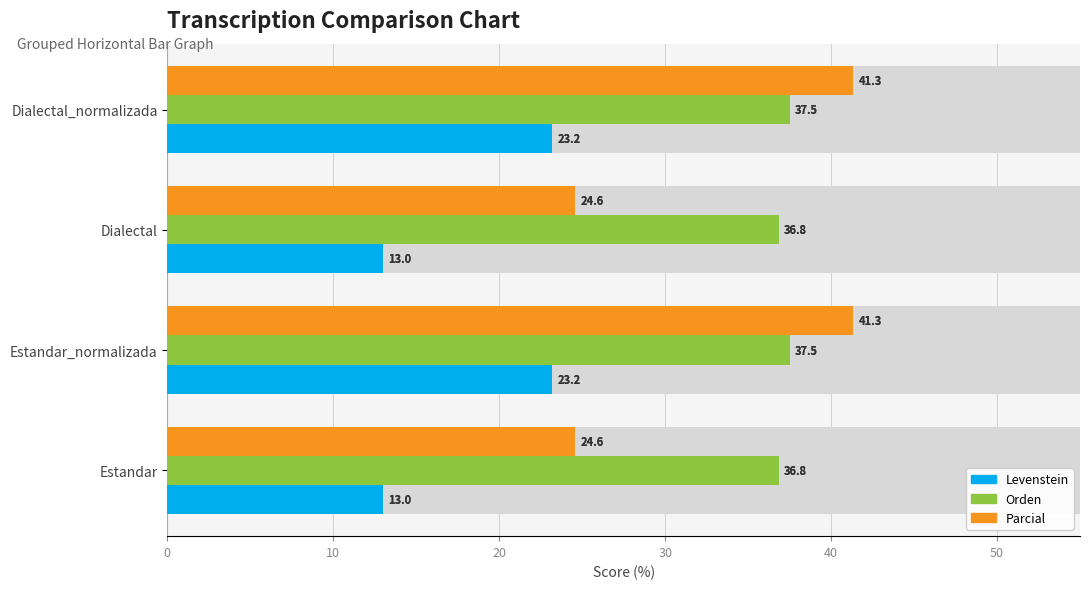

How many data points in Levenstein are less than 23?

2